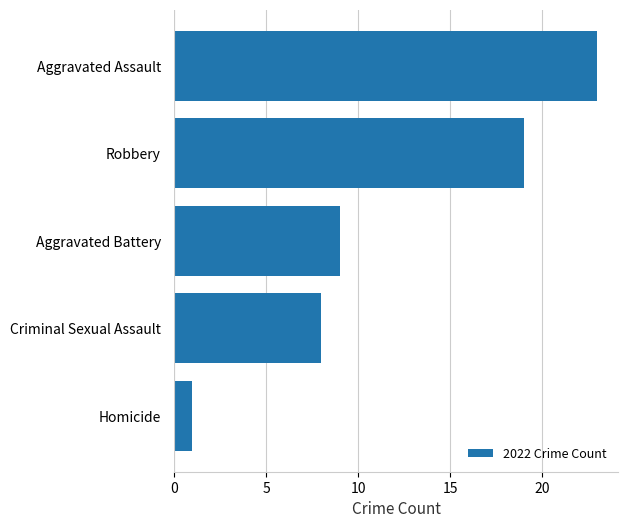

What is the maximum value shown in the chart?

23